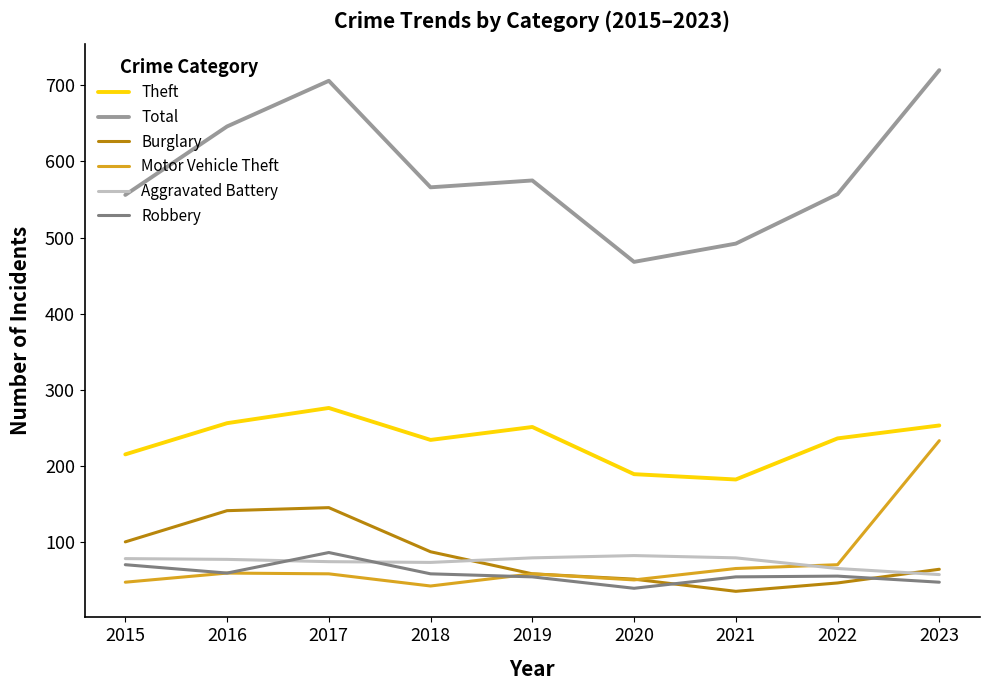

Is the value of Burglary at 2022 greater than the value of Total at 2023?

No